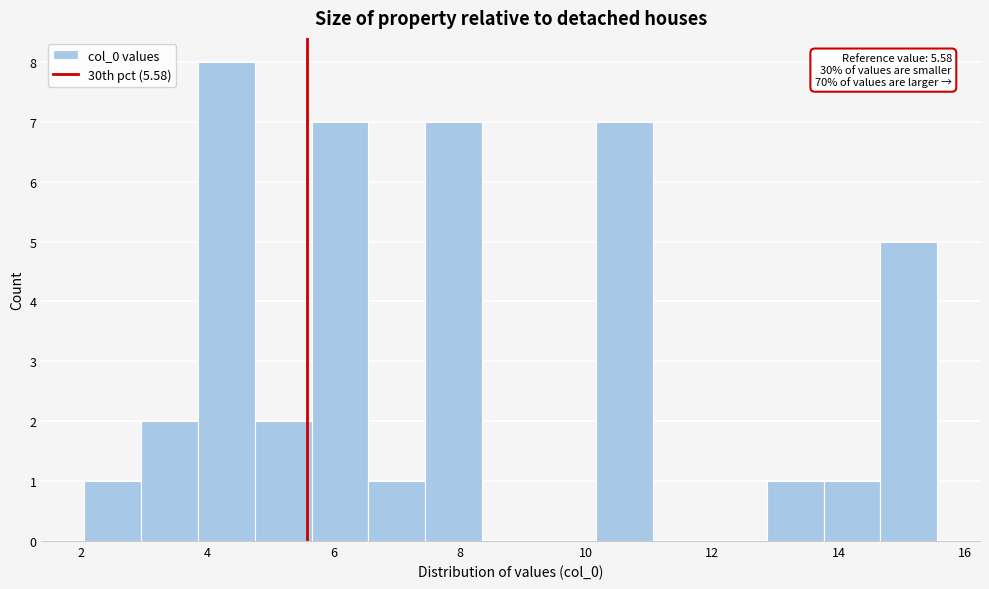

Over which range of the x-axis is the bar tallest?

3.8 to 4.8